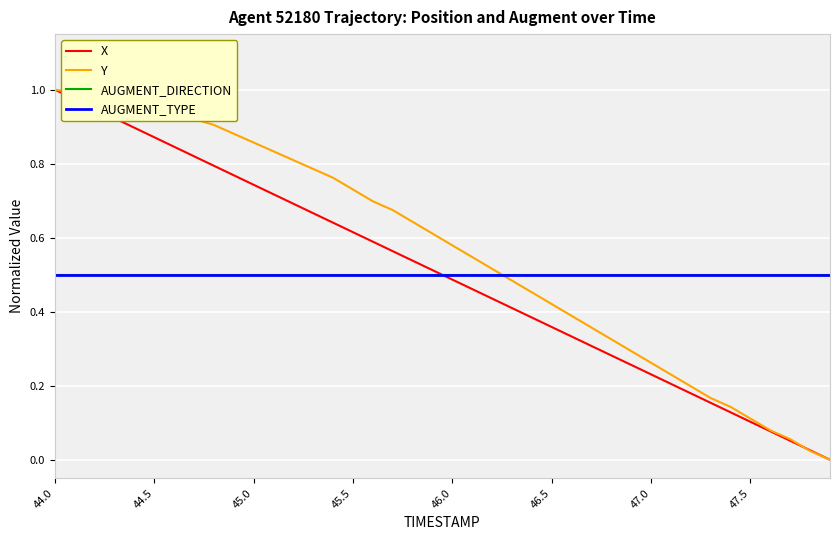

Is this an area chart (filled region under the line)?

No